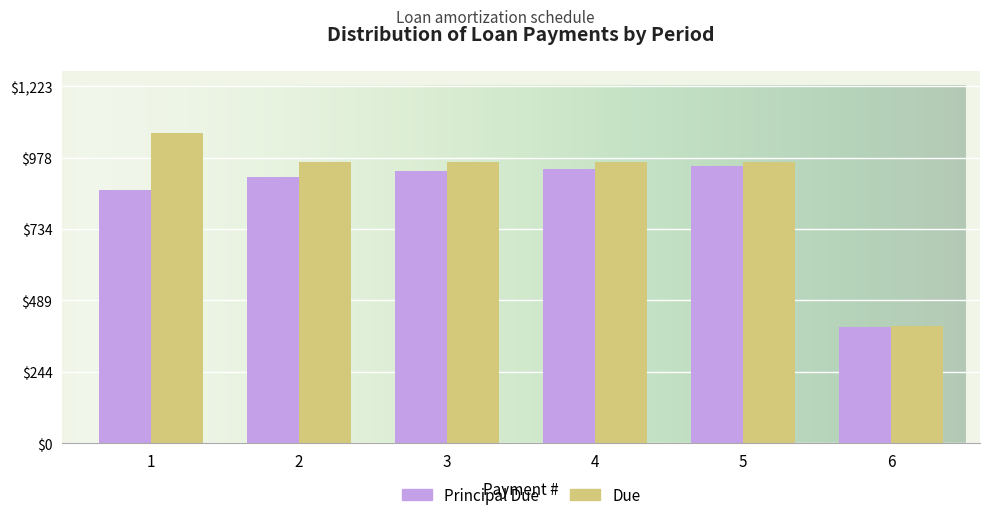

How many distinct data groups are displayed?

2